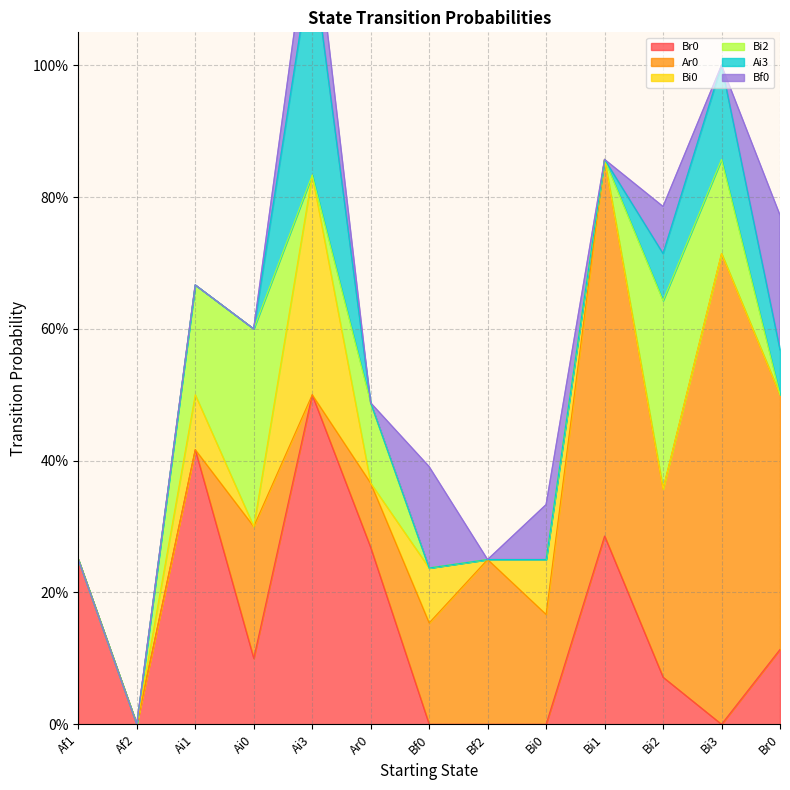

At which label does Ai3 reach its peak?

Ai3